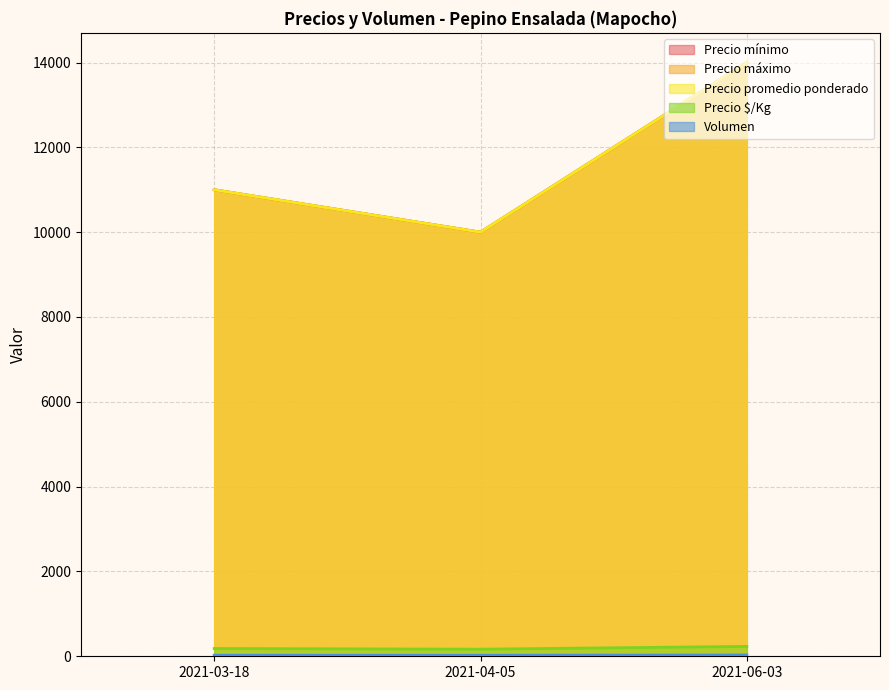

What is the difference between the maximum and second lowest values in the Volumen series?

5